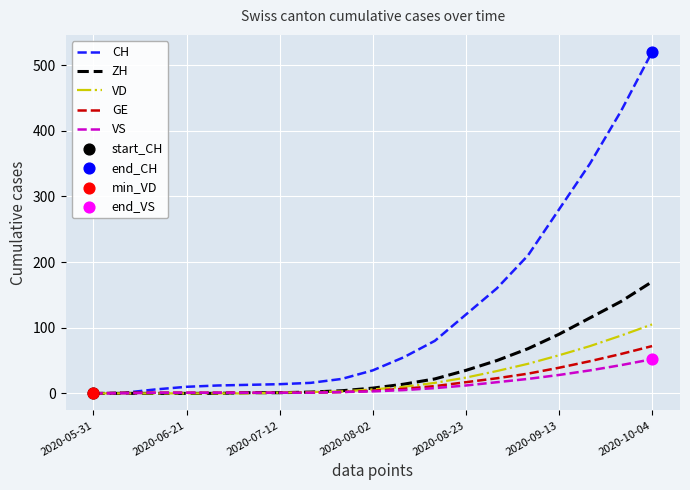

Which series has the largest total across all categories?

CH